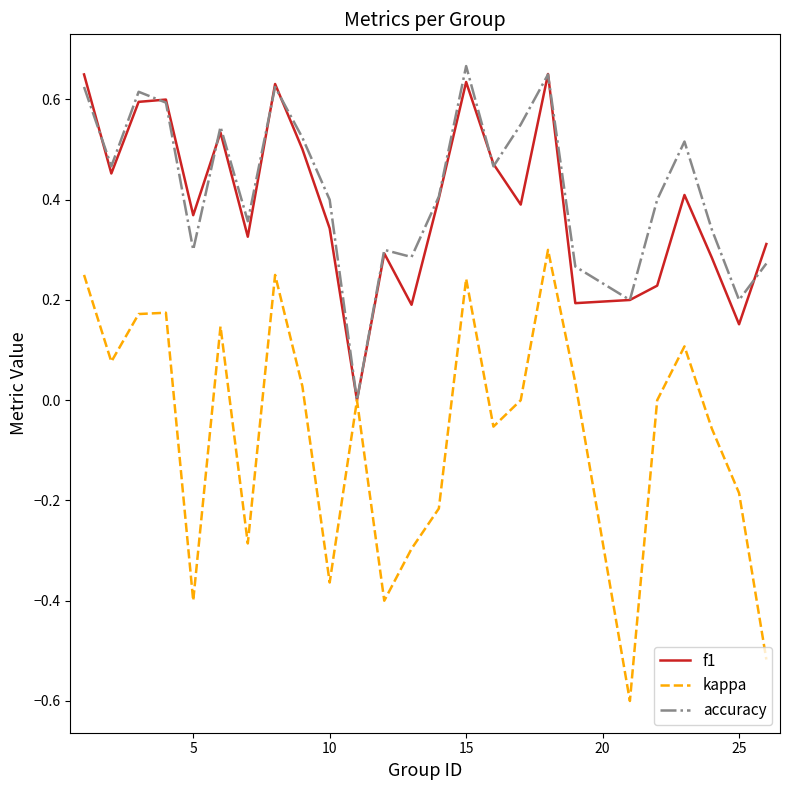

List the series in order of their peak value, lowest first.

kappa, f1, accuracy